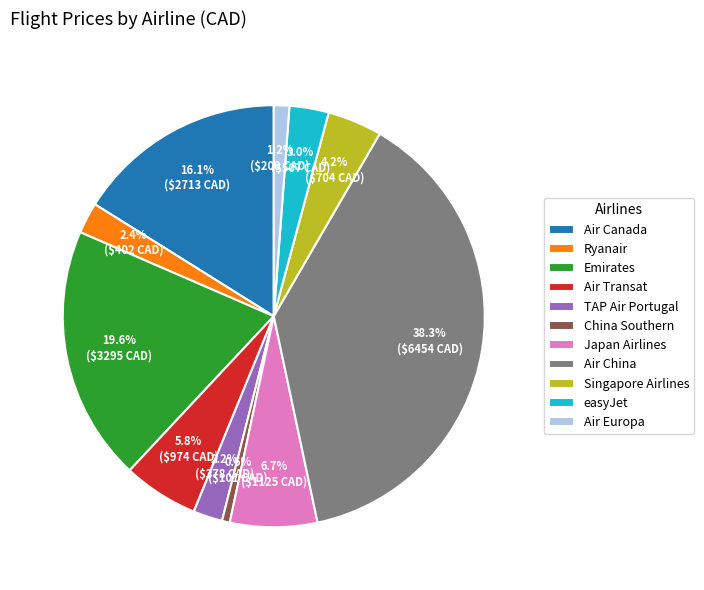

To the nearest percent, what is the difference between the Ryanair and Emirates slice percentages?

17%